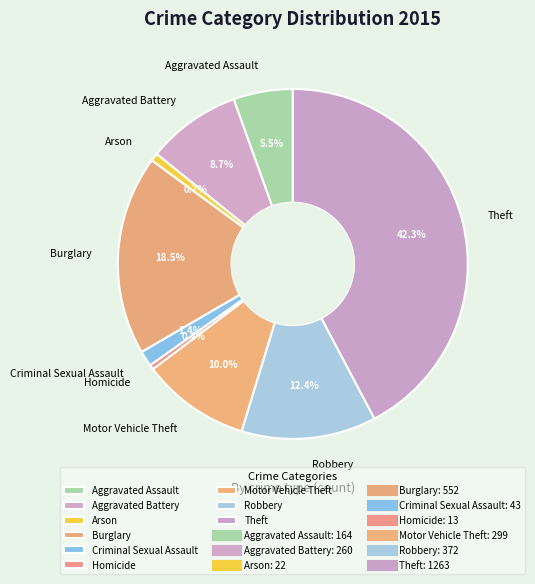

What is the largest slice in the pie chart?

Theft